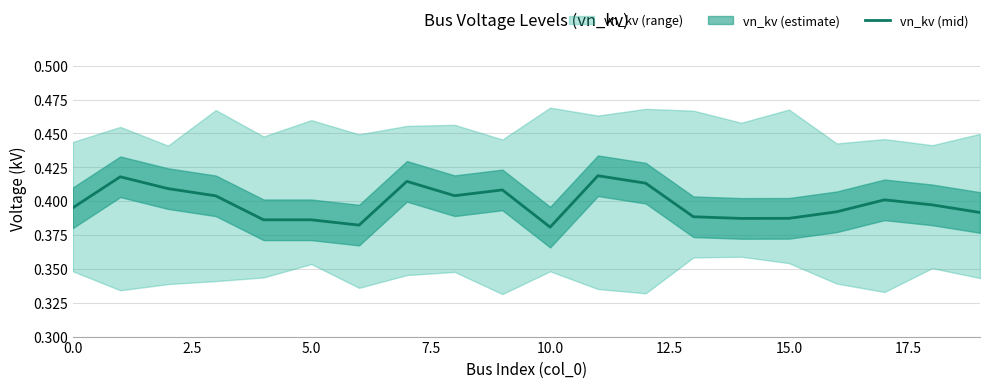

How many lines are shown in the chart?

1